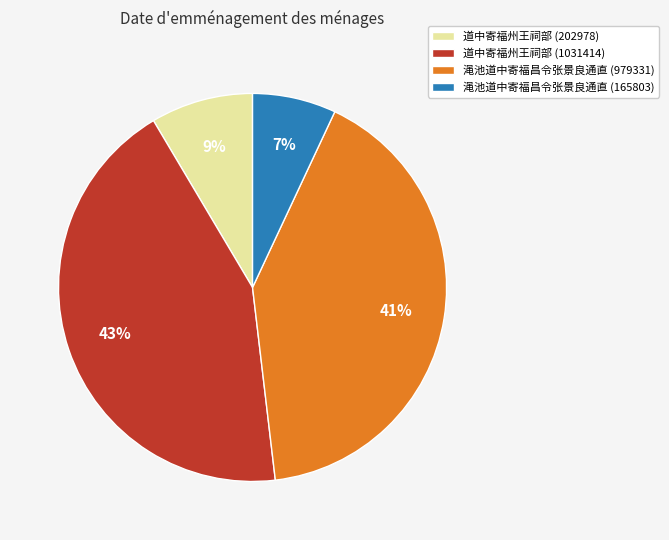

To the nearest percent, what is the combined percentage of 道中寄福州王祠部 (1031414) and 道中寄福州王祠部 (202978)?

52%